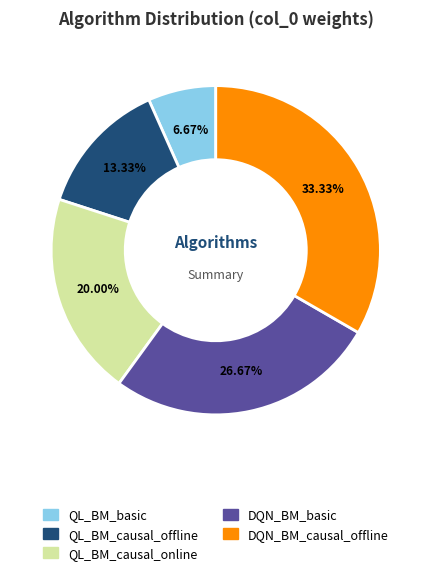

What percentage is the DQN_BM_basic slice, to the nearest percent?

27%